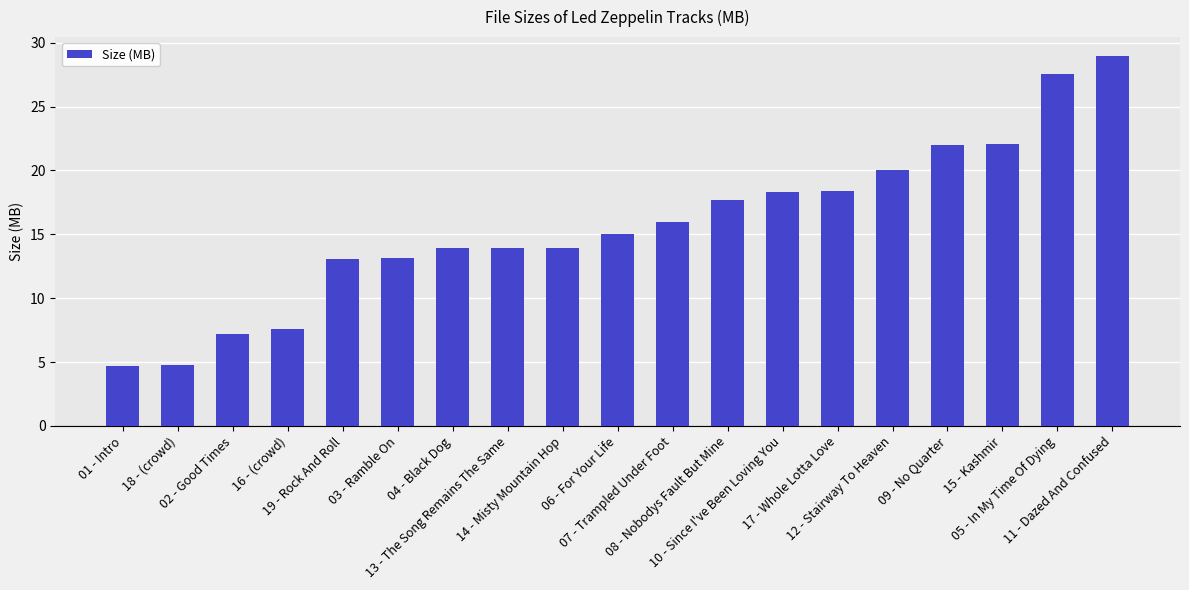

Where does the data first go above 15?

06 - For Your Life